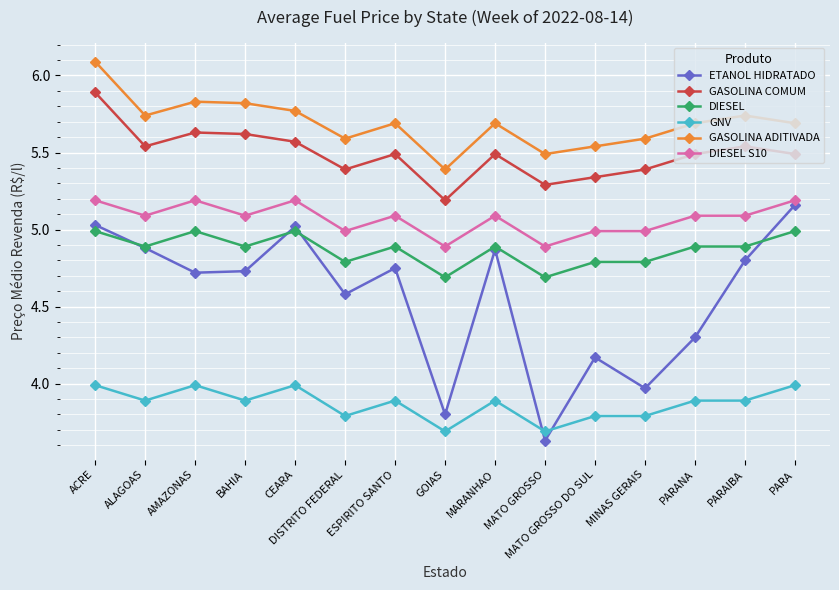

At which label is GASOLINA COMUM closest to 5?

GOIAS